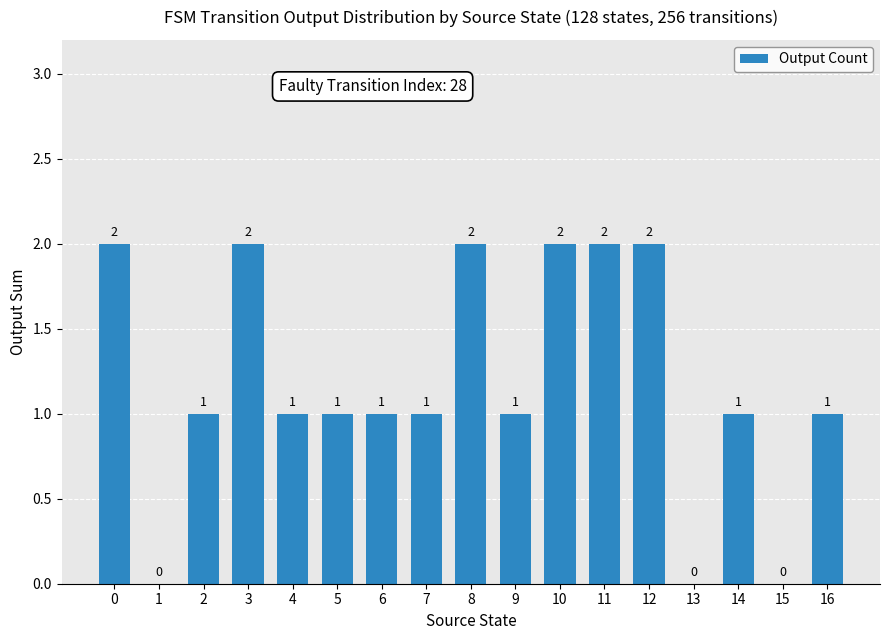

Are the bars horizontal?

No